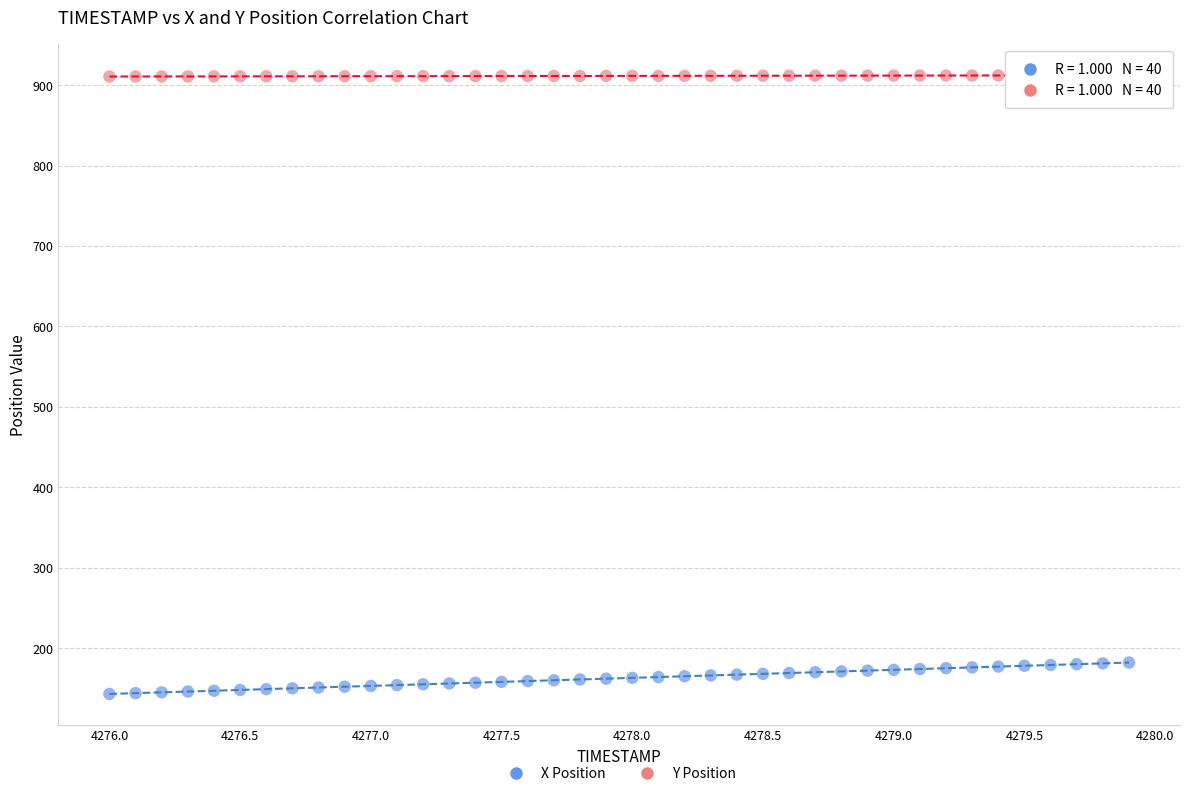

Across all data points, what is the range of Y values (max minus min)?

769.0